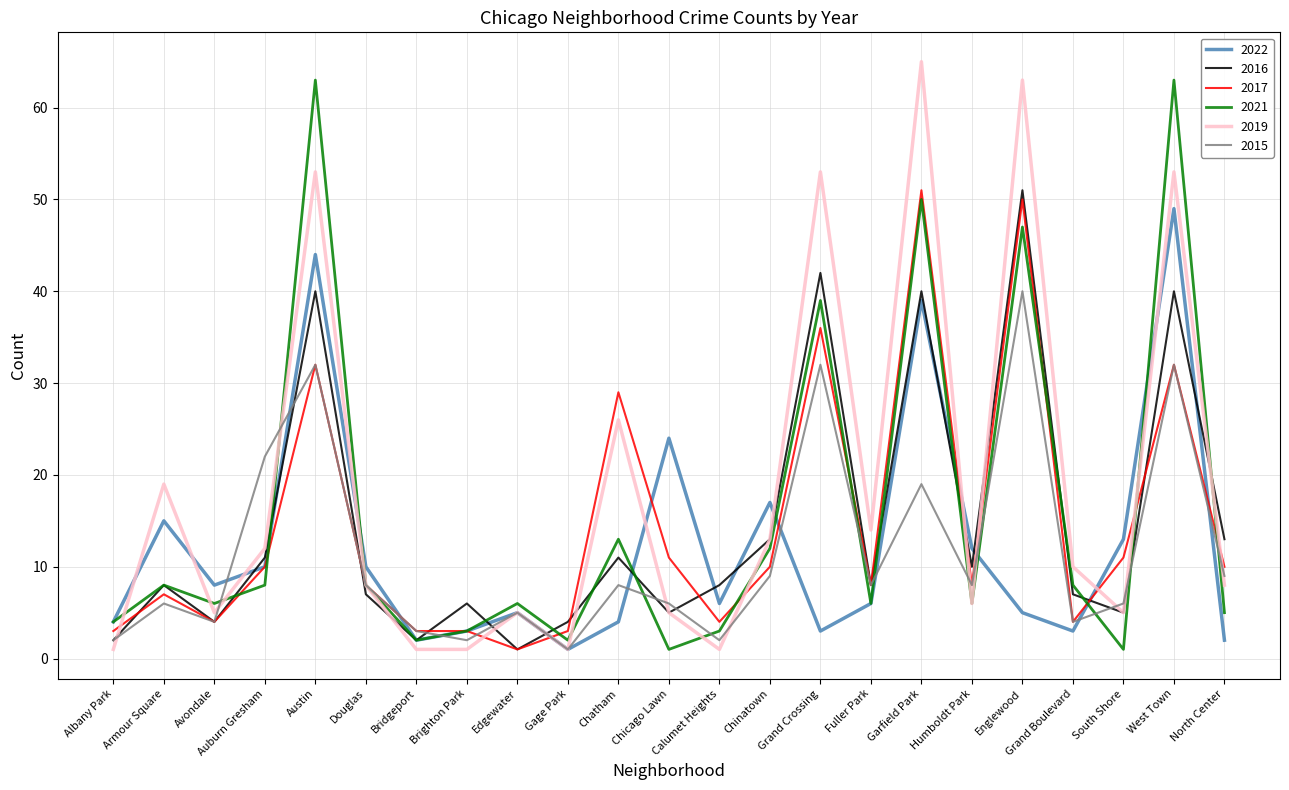

Where is the first local maximum for 2019?

Armour Square